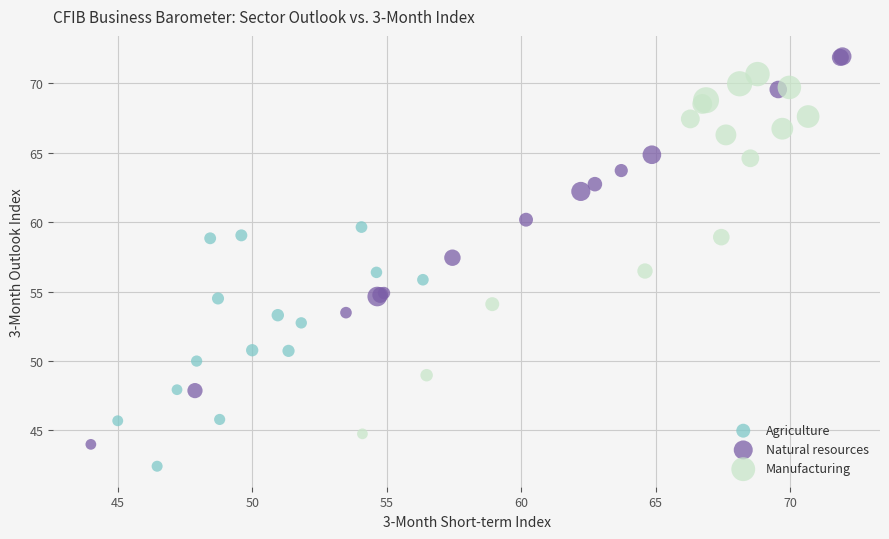

Which series has the largest Y range (max minus min)?

Natural resources